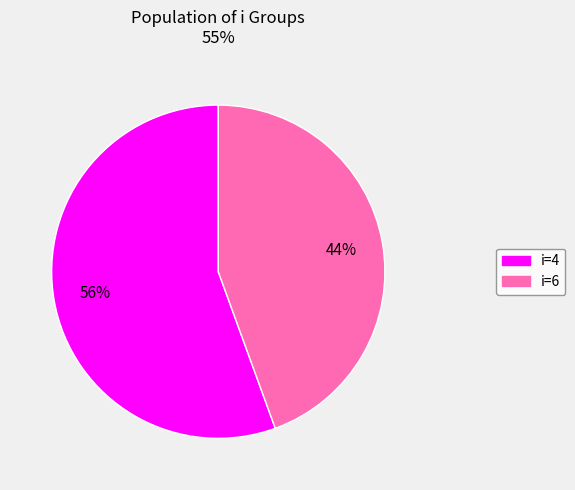

How many segments does this pie chart have?

2